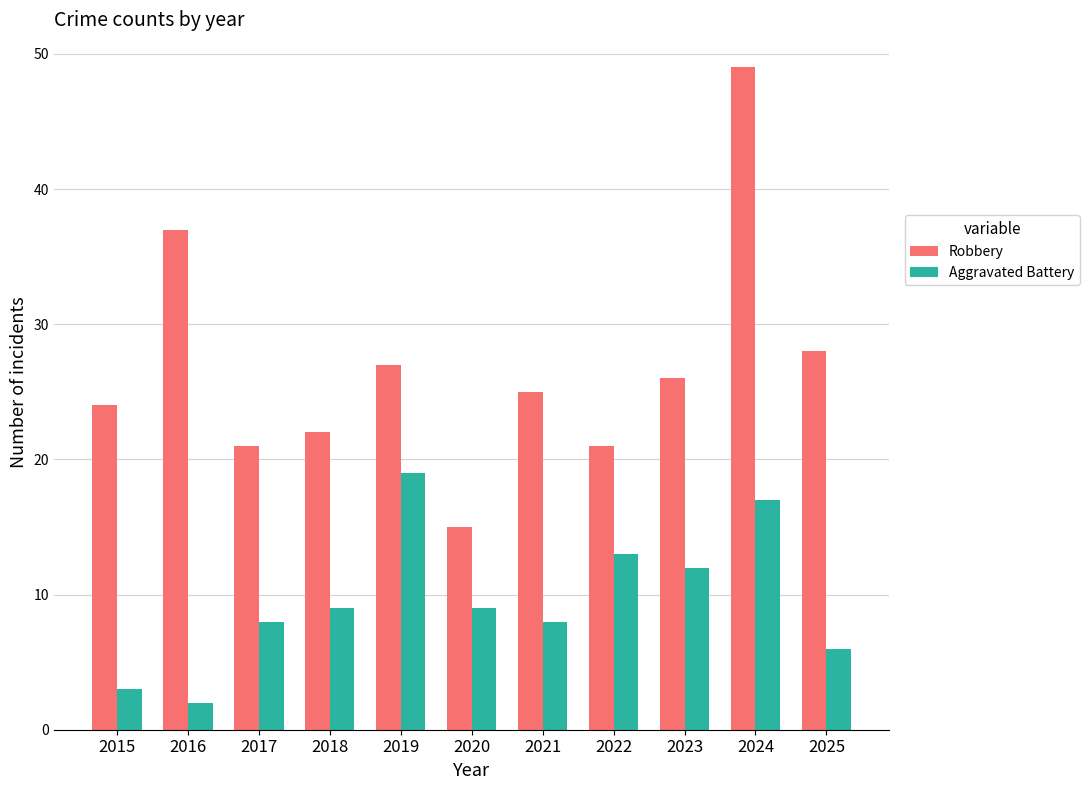

What are all the series names shown in the legend?

Robbery, Aggravated Battery